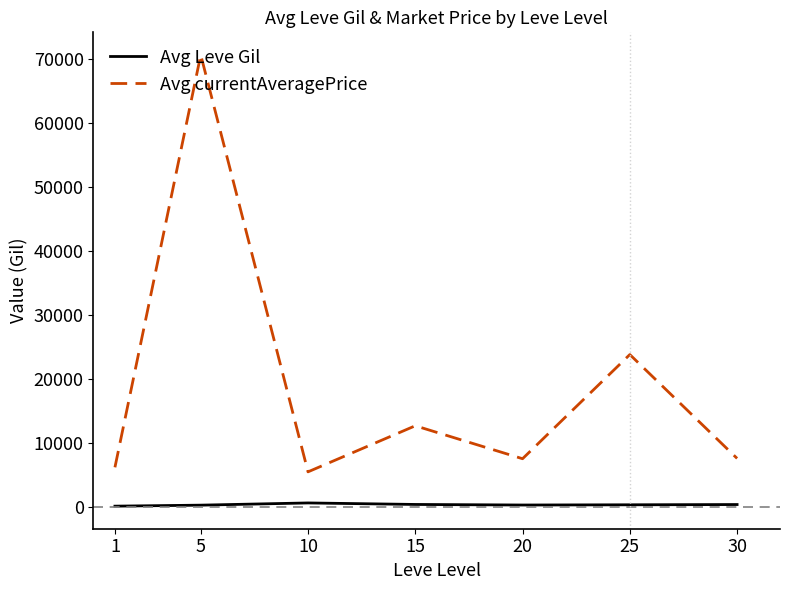

Where does the Avg currentAveragePrice series first go above 7598?

5